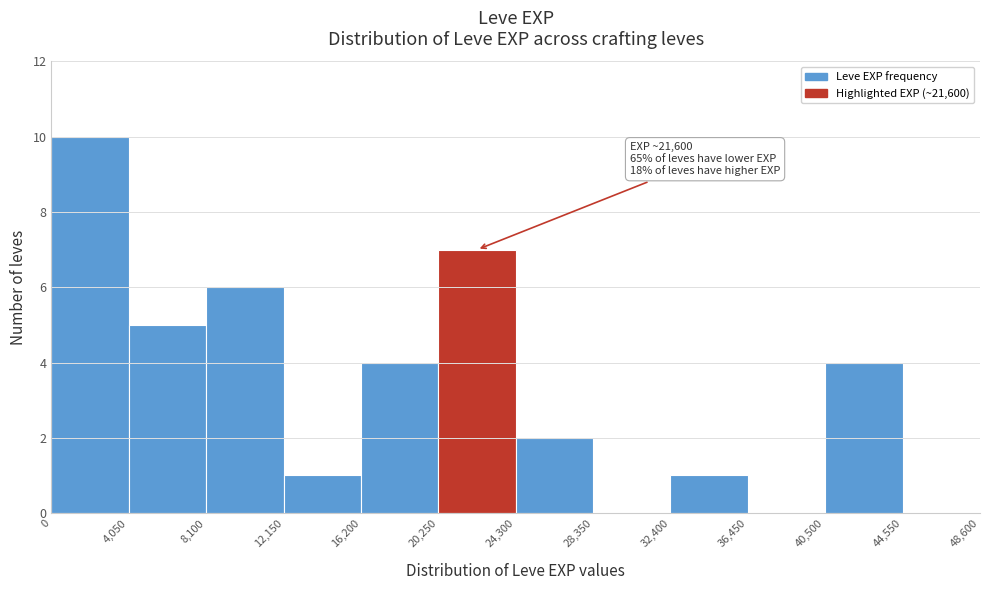

Which range on the x-axis has the tallest bar?

0 to 4,050